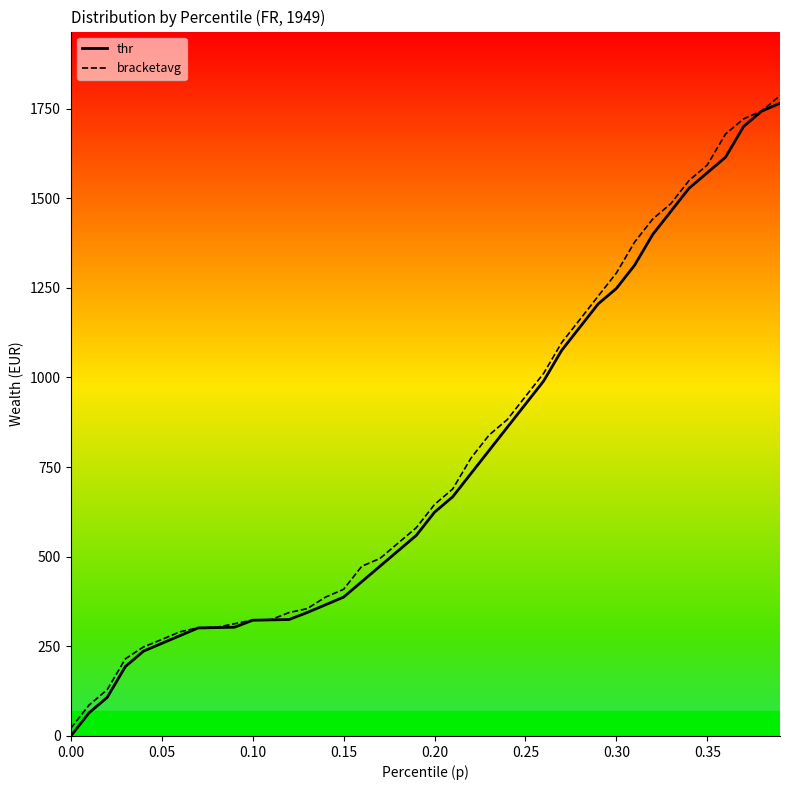

What is the maximum value for thr?

1764.9